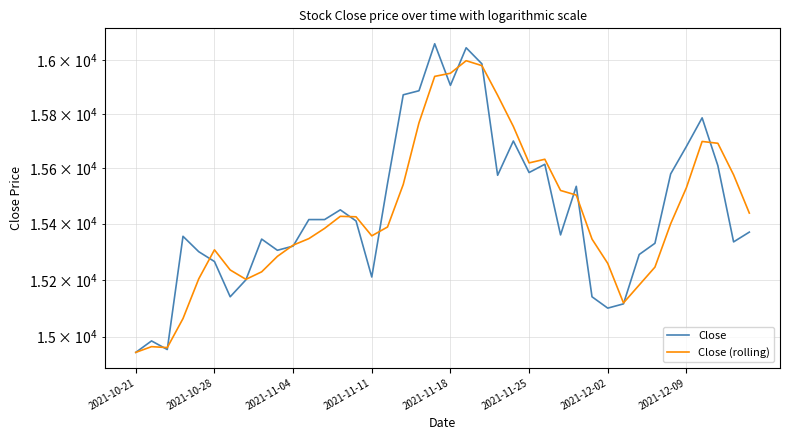

True or false: Close (rolling) has more than 0 interior local peaks.

True